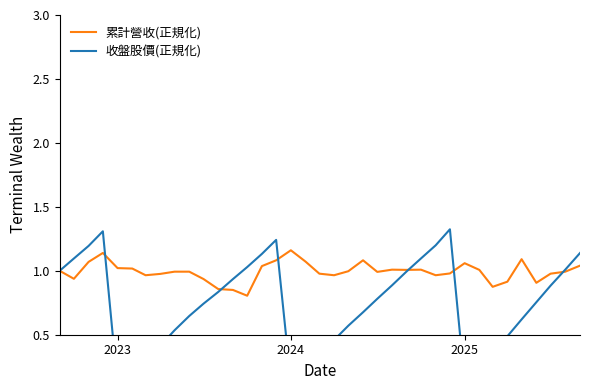

What is the lowest value of the 累計營收(正規化) series?

0.8